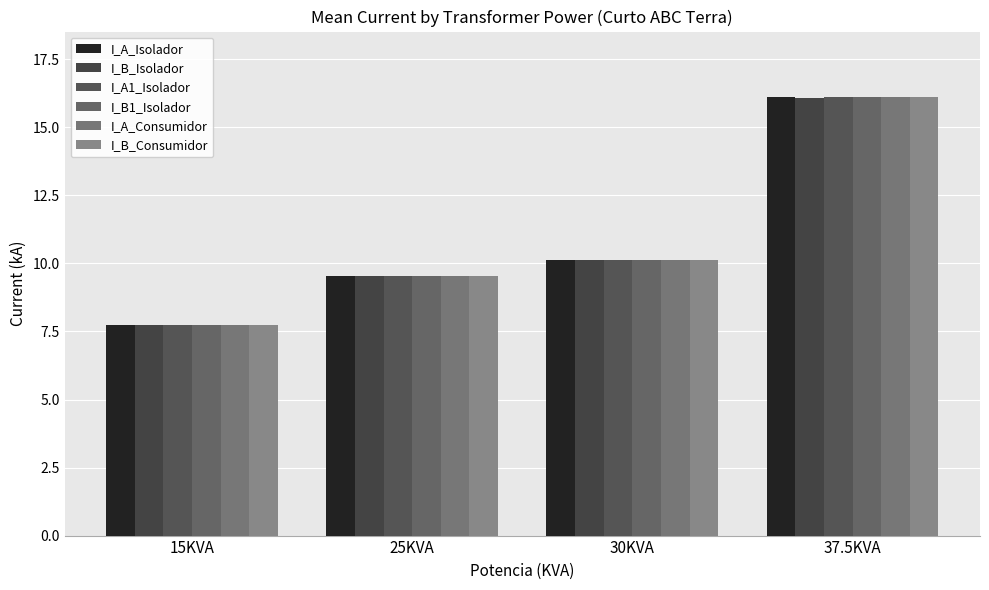

Rank the categories by I_B_Isolador value from highest to lowest.

37.5KVA, 30KVA, 25KVA, 15KVA